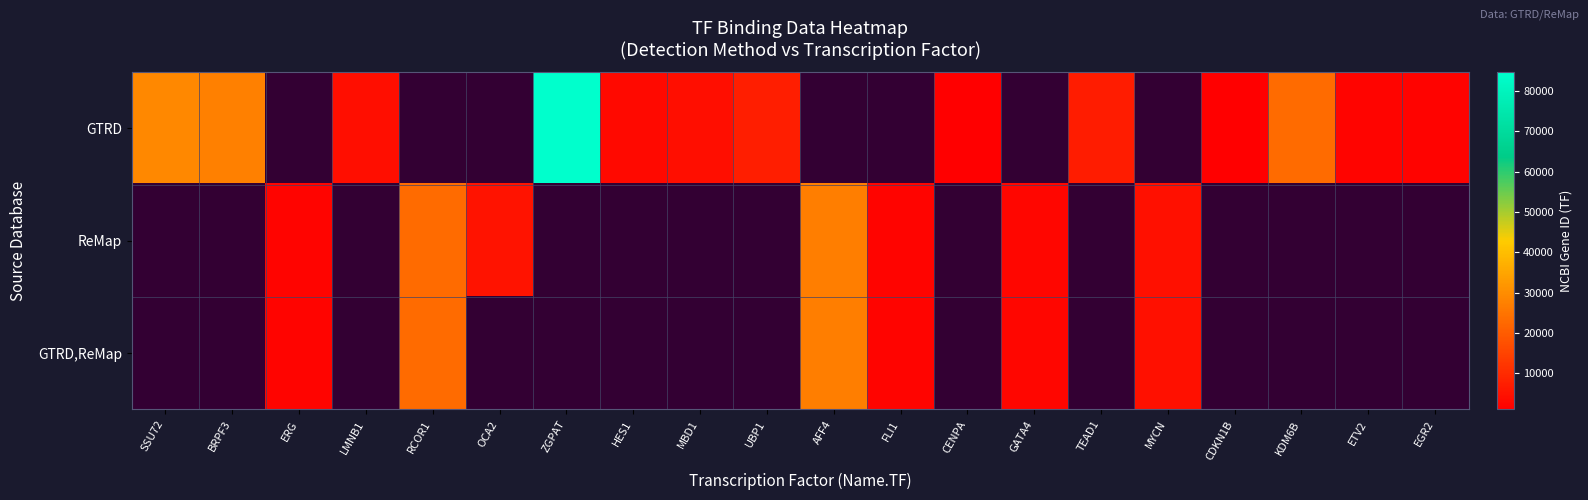

What is the greatest value displayed?

84619.0